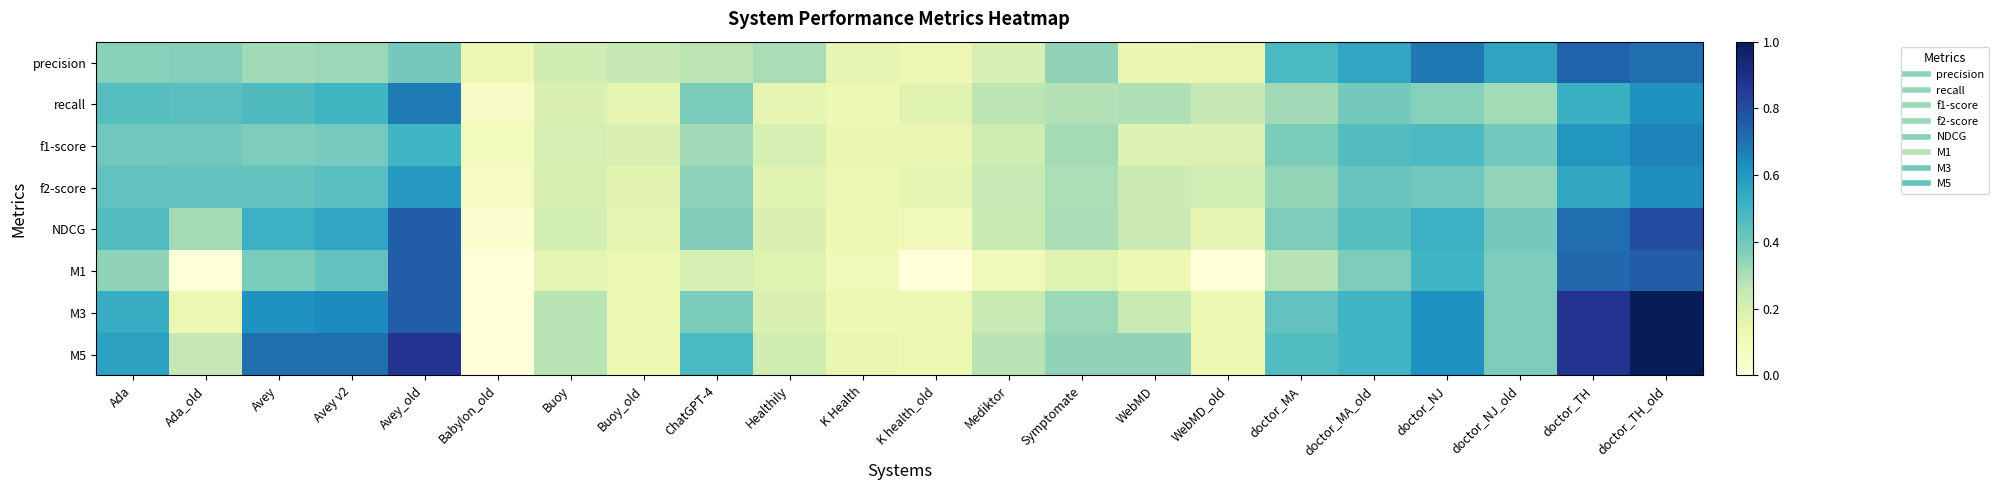

What is the total value across all series at K Health?

1.0